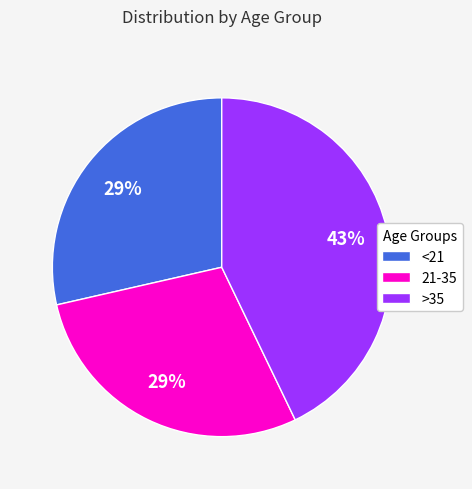

To the nearest percent, what percentage of the pie is <21?

29%